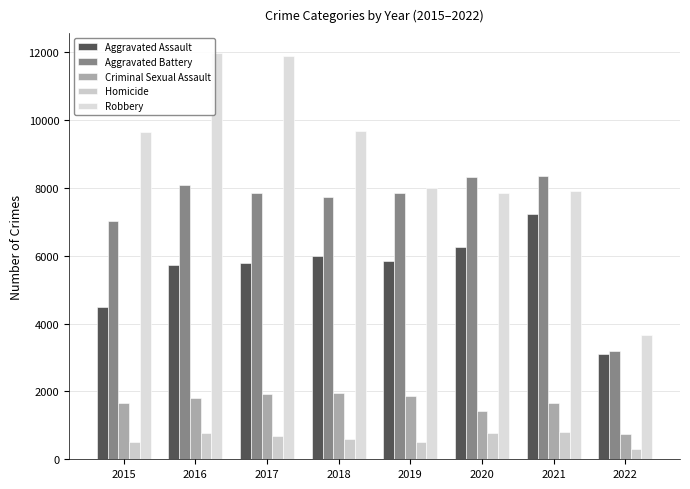

True or false: Homicide has a value of 1275 at 2021.

False